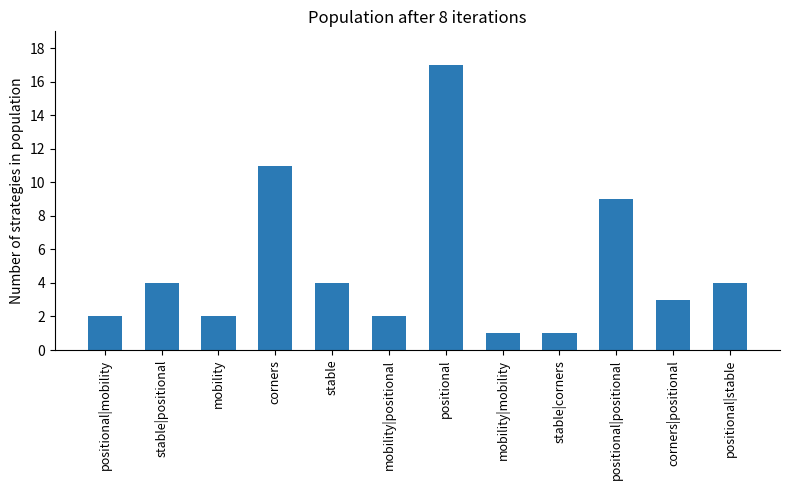

True or false: the data shows 14 at positional|positional.

False